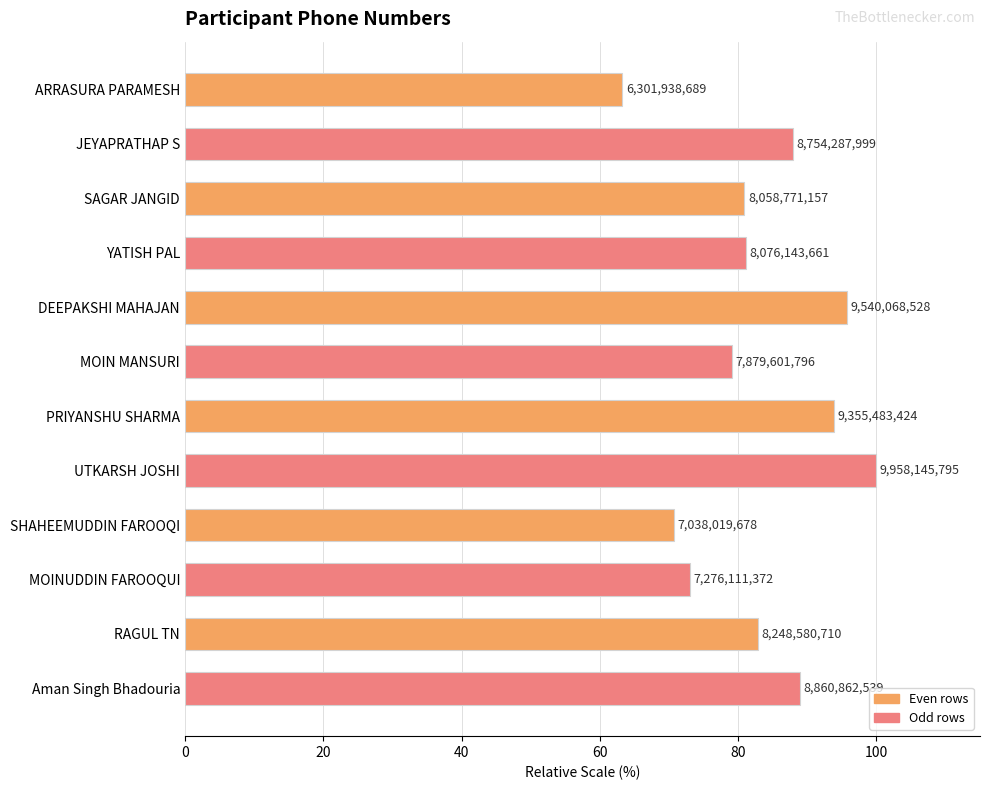

How many bars are there in total?

12